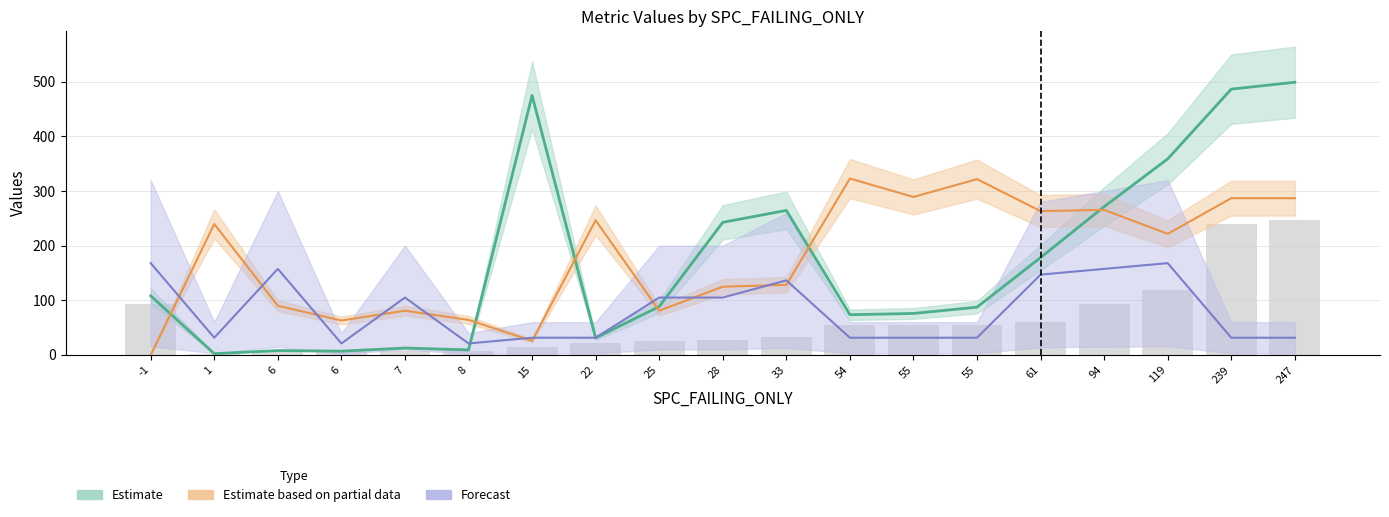

What is the difference between the maximum and minimum values?

246